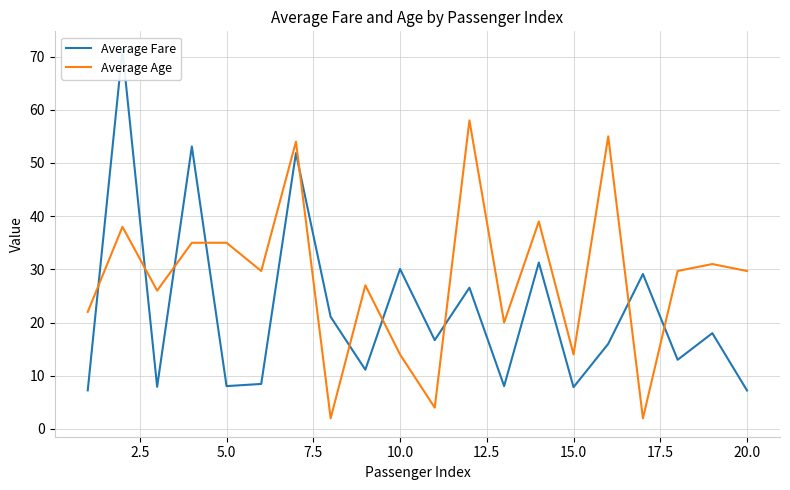

List the series in order of their peak value, highest first.

Average Fare, Average Age